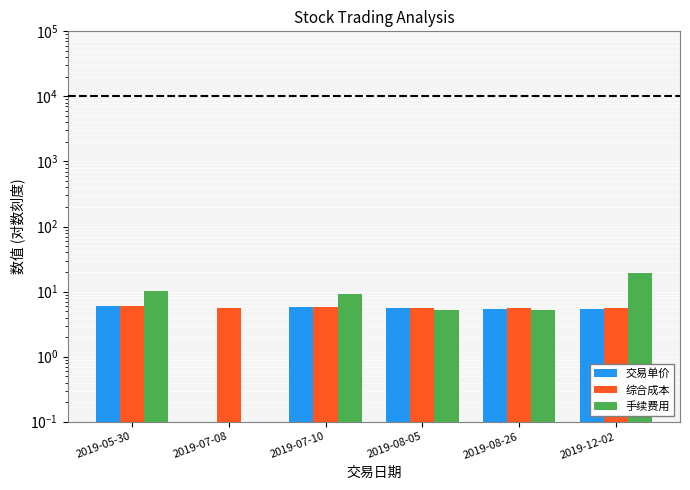

Is the value of 手续费用 at 2019-05-30 greater than the value of 综合成本 at 2019-07-10?

Yes